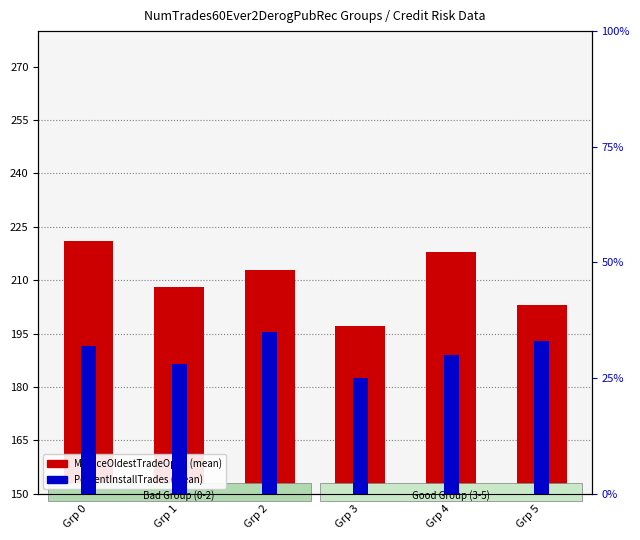

Which series has the largest range (max minus min)?

MSinceOldestTradeOpen (mean)